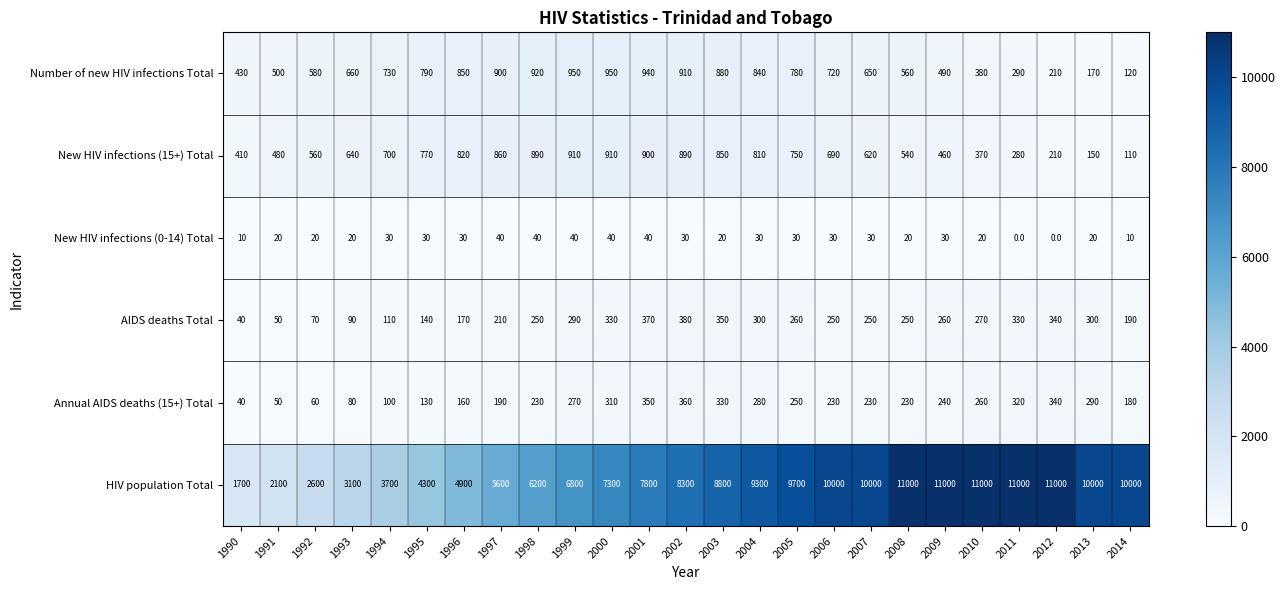

What is the difference between the highest and lowest values at 1997?

5560